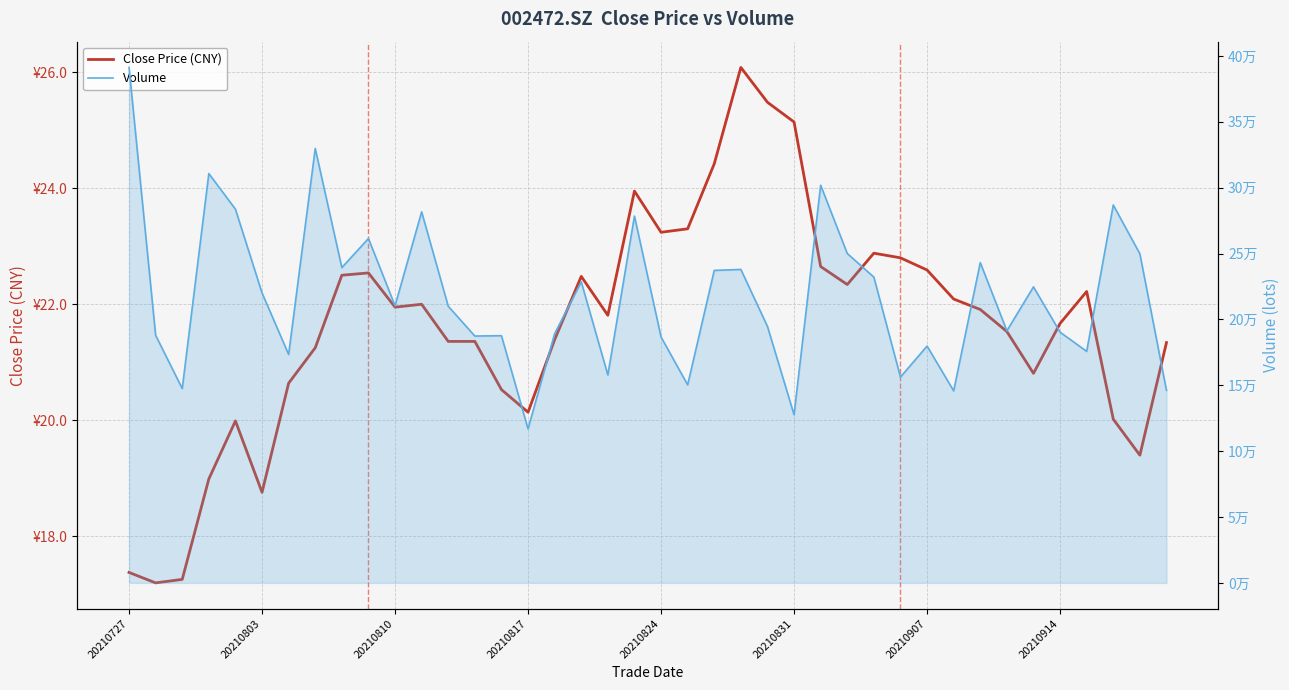

Where is Close Price (CNY) nearest to the value 21?

34